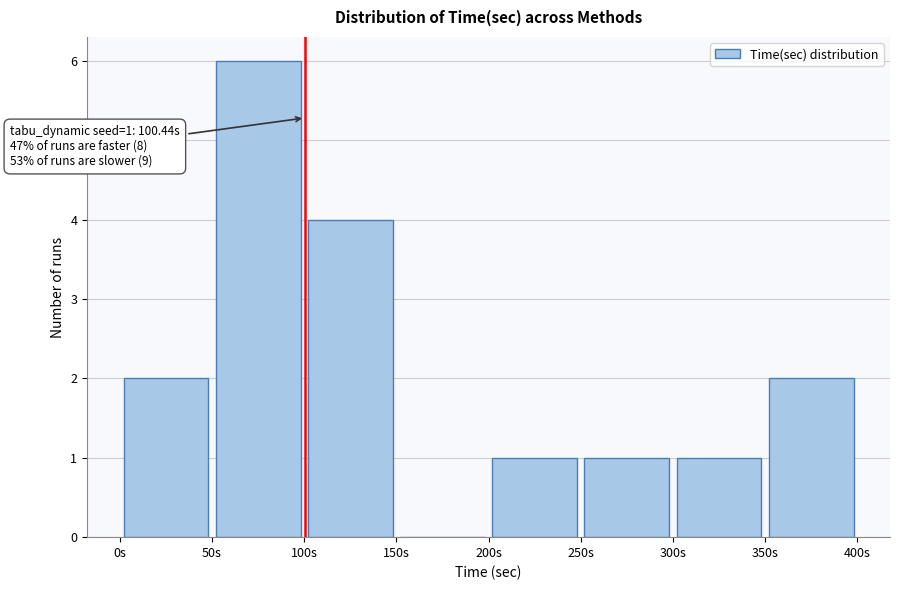

Which range on the x-axis has the tallest bar?

50 to 100